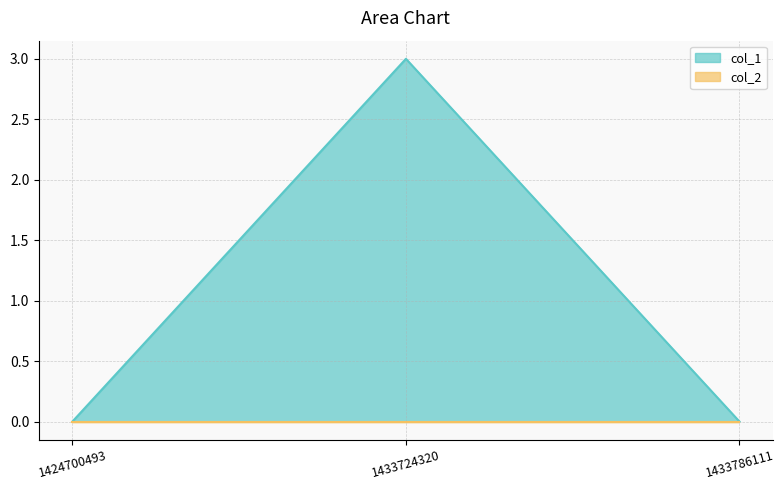

Rank the categories by value from lowest to highest.

1424700493, 1433786111, 1433724320